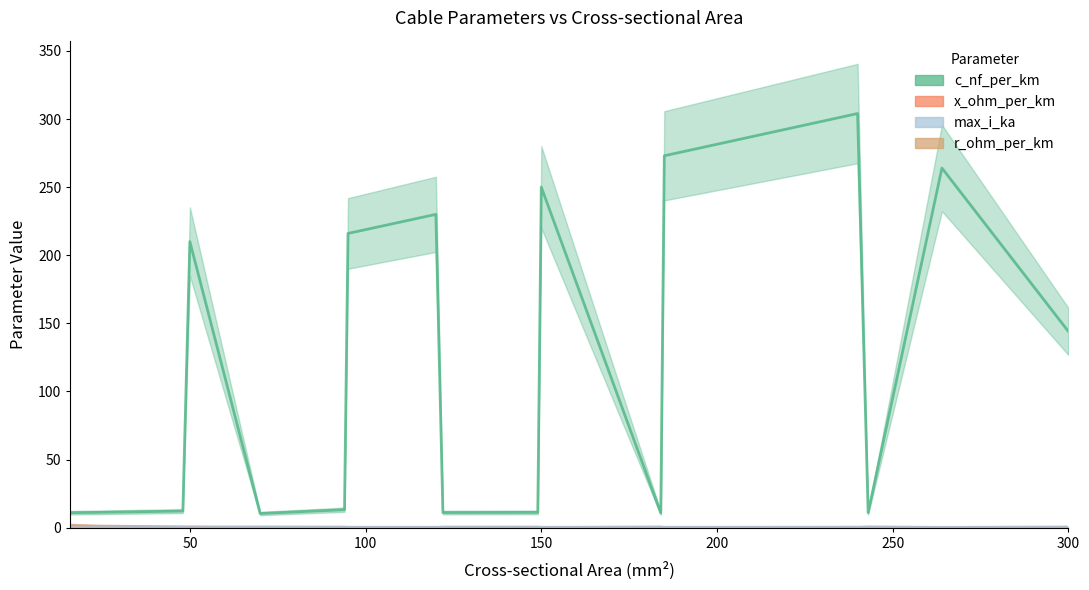

Which series has the widest spread of values?

c_nf_per_km